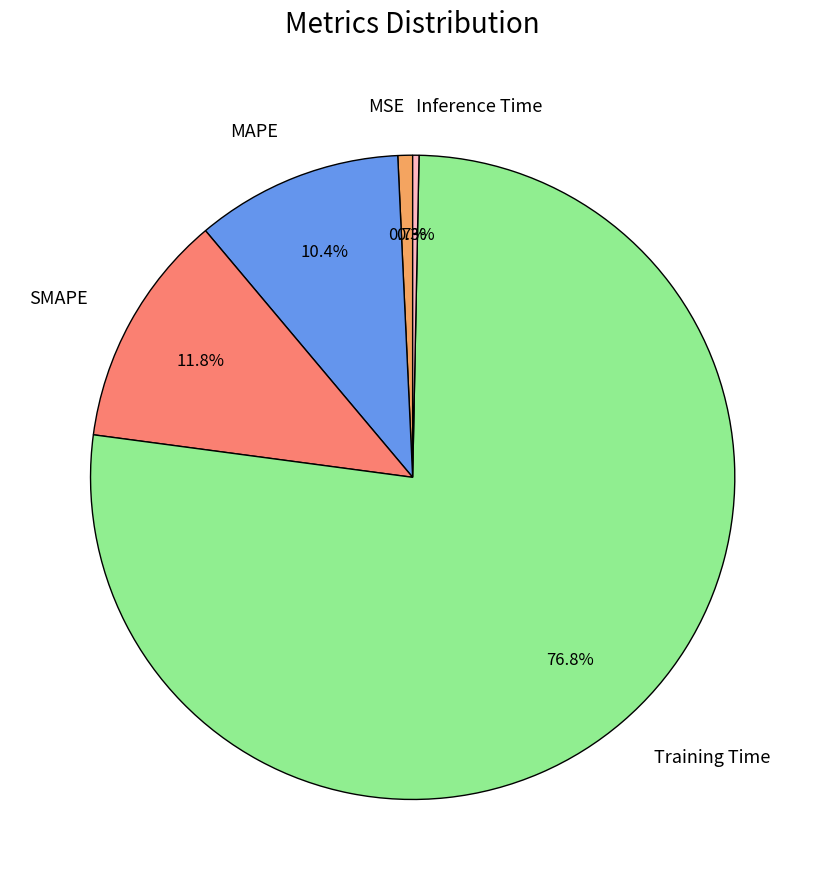

Is there a majority slice in this chart?

Yes